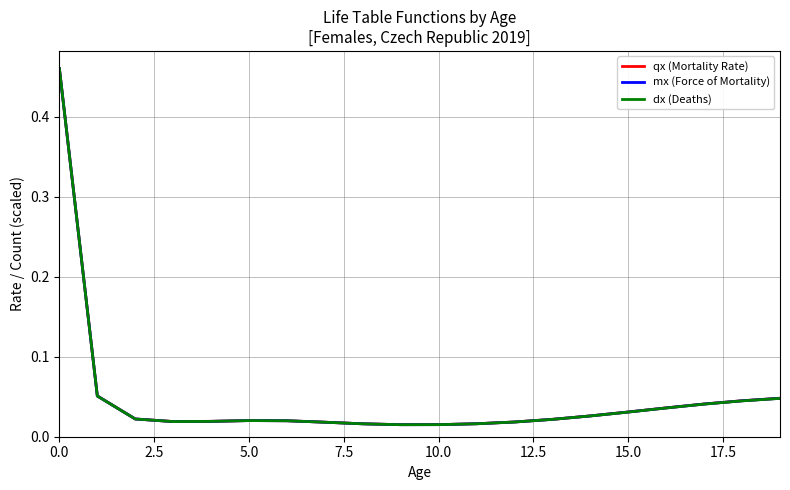

What is the sum of all qx (Mortality Rate) values?

1.0